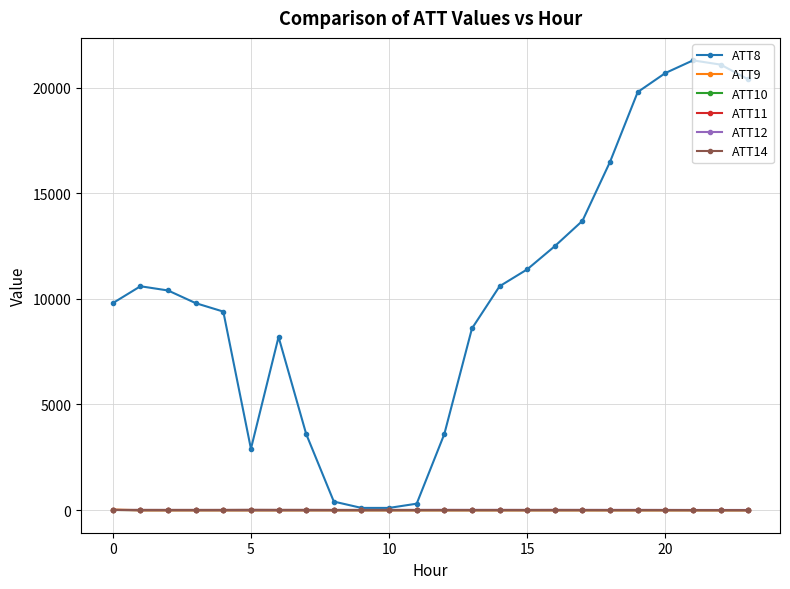

What is the highest value of the ATT8 series?

21300.0